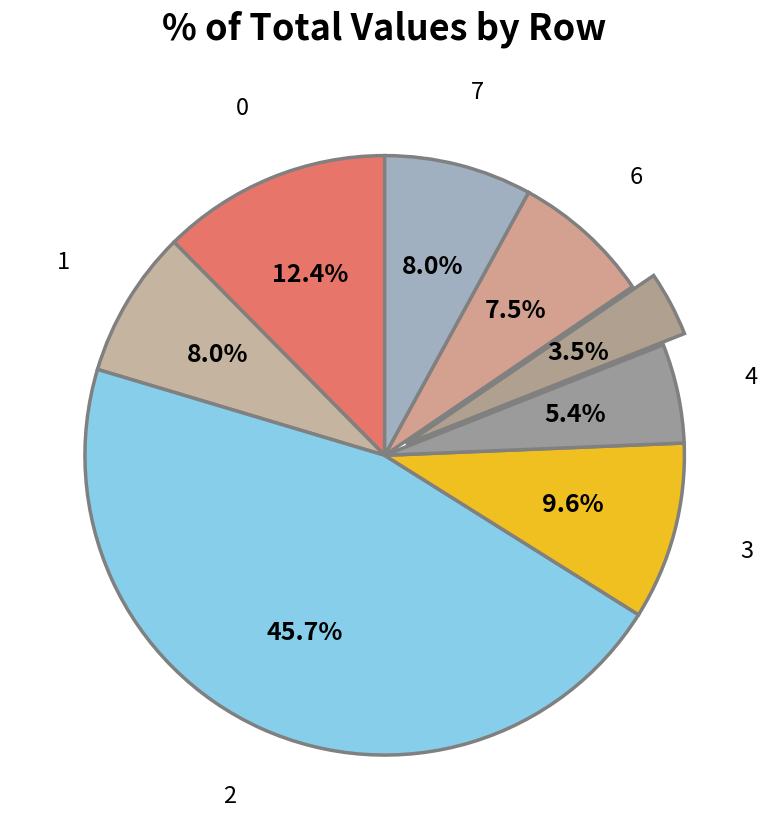

Which category has the biggest portion of the pie?

2